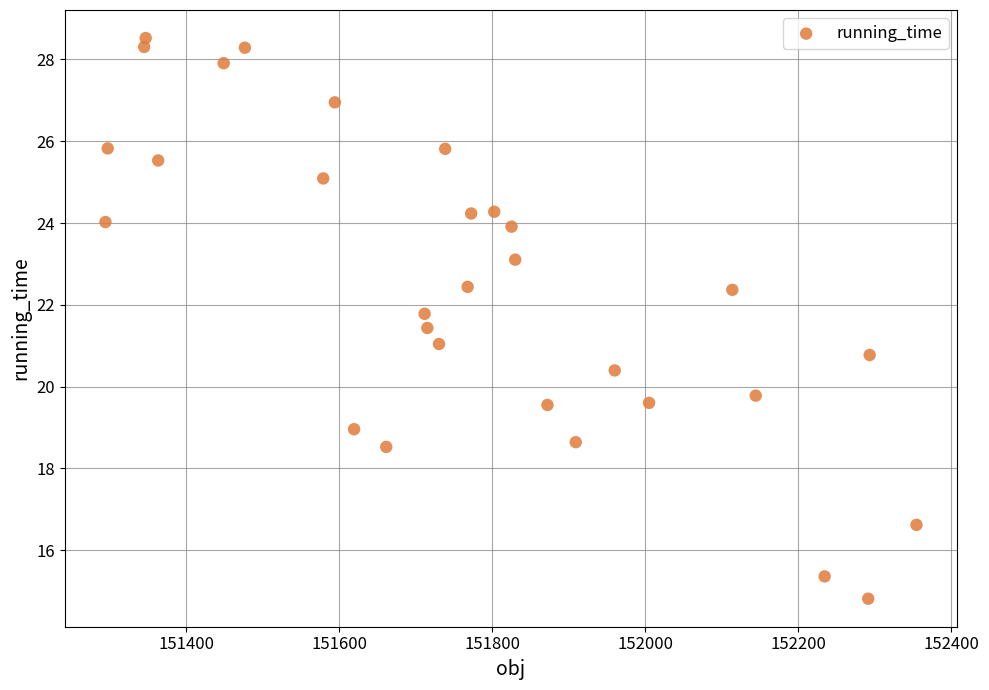

What is the range of Y values (max minus min)?

13.7